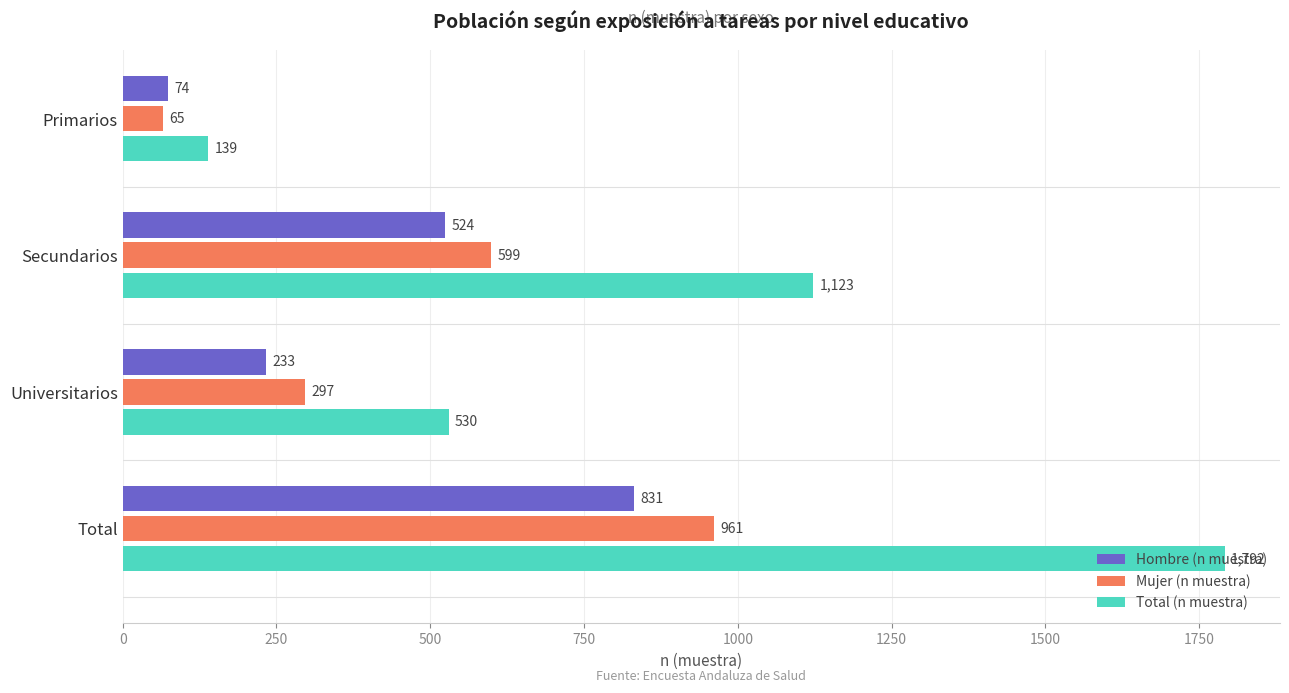

How many Hombre (n muestra) values are between 233 and 831?

3